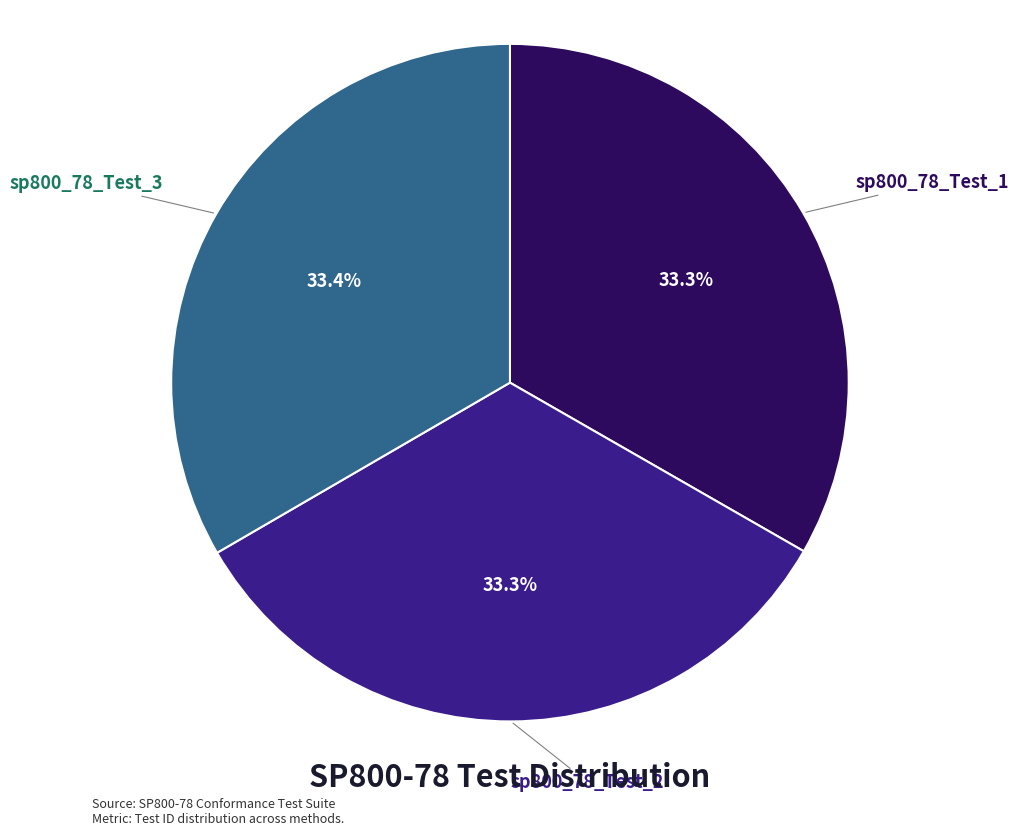

To the nearest percent, what percentage of the pie is sp800_78_Test_3?

33%